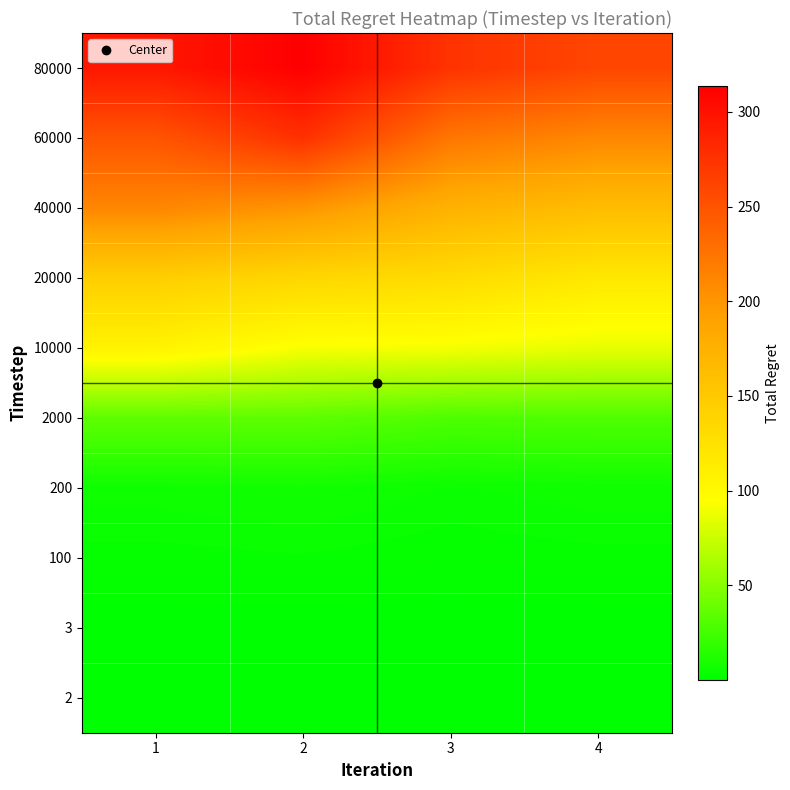

Which has a higher value, 3 or 2?

3